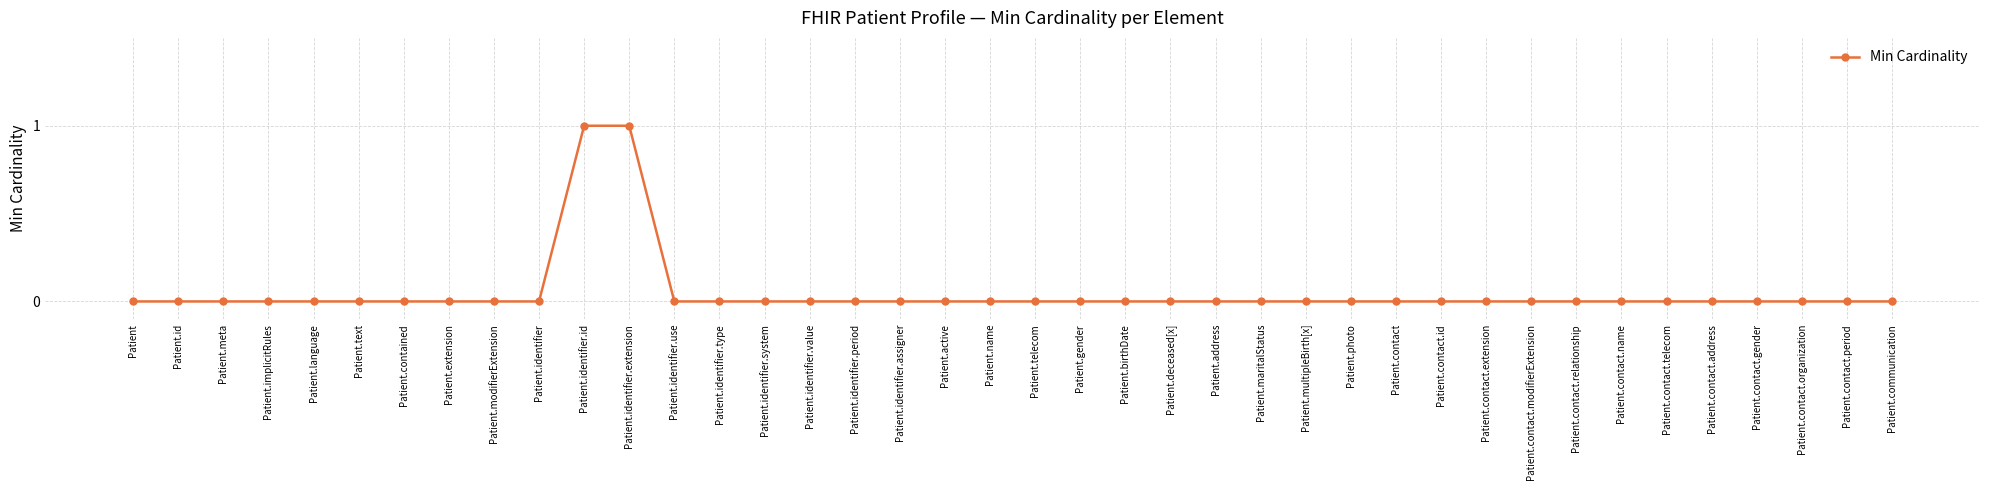

Reading right to left, extract all data points from this chart.

0	0	0	0	0	0	0	0	0	0	0	0	0	0	0	0	0	0	0	0	0	0	0	0	0	0	0	0	1	1	0	0	0	0	0	0	0	0	0	0